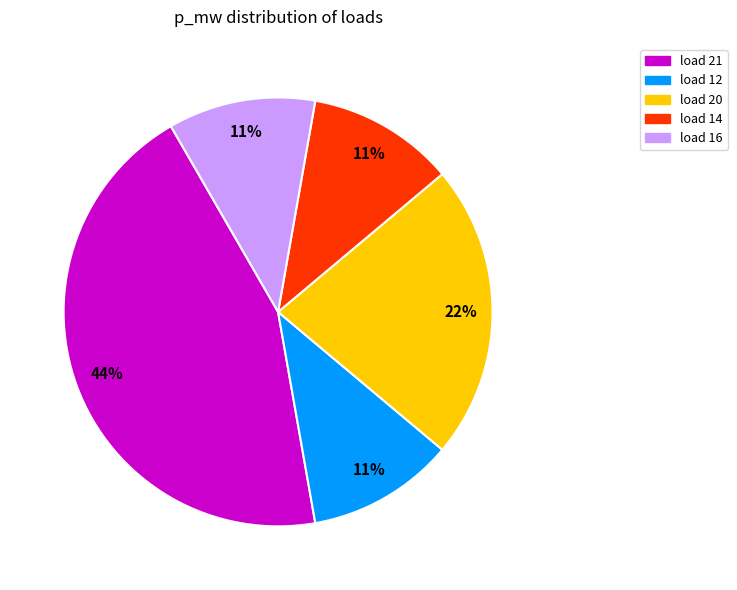

To the nearest percent, what is the combined percentage of load 21 and load 12?

56%